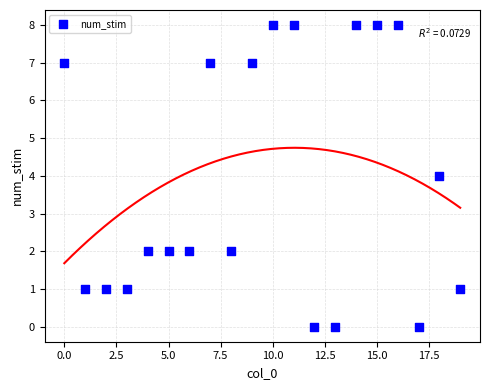

What is the range of Y values (max minus min)?

8